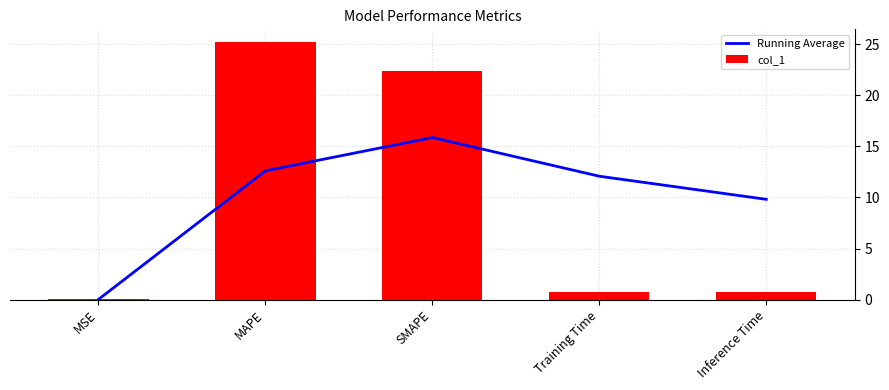

Is it true that Running Average equals 23.5 at SMAPE?

False